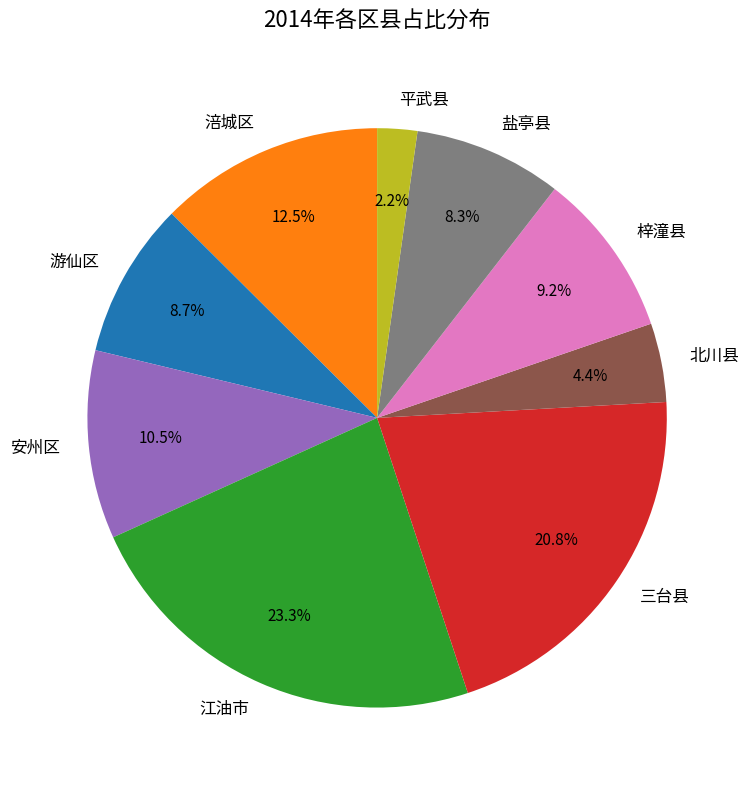

Approximately how many times larger is the value at 梓潼县 compared to 安州区?

0.9